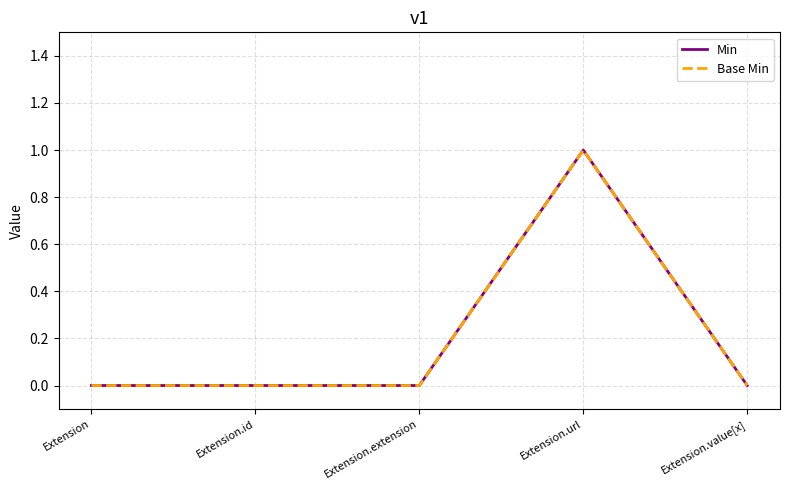

The Base Min series shows 0 at Extension.extension. True or false?

True